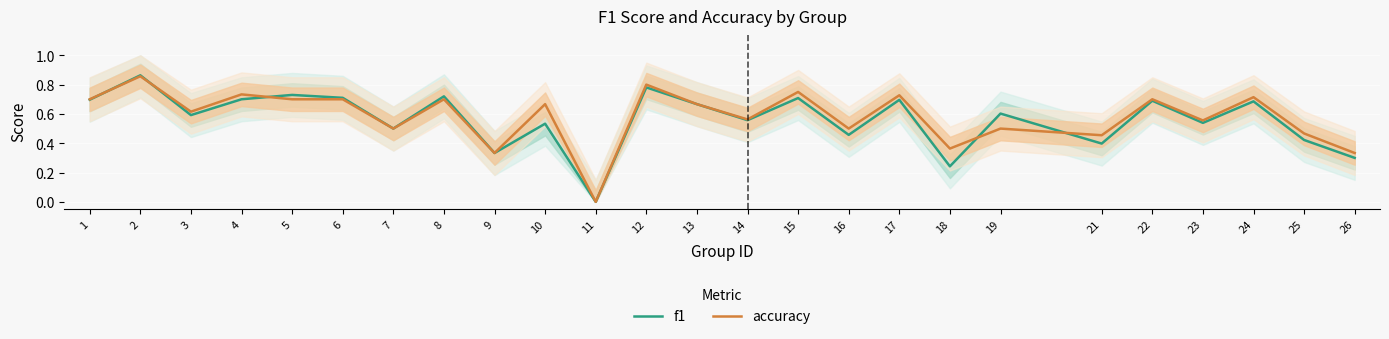

Reading left to right, extract all data points from this chart.

f1: 1=0.7	2=0.9	3=0.6	4=0.7	5=0.7	6=0.7	7=0.5	8=0.7	9=0.3	10=0.5	11=0.0	12=0.8	13=0.7	14=0.6	15=0.7	16=0.5	17=0.7	18=0.2	19=0.6	21=0.4	22=0.7	23=0.5	24=0.7	25=0.4	26=0.3
accuracy: 1=0.7	2=0.9	3=0.6	4=0.7	5=0.7	6=0.7	7=0.5	8=0.7	9=0.3	10=0.7	11=0.0	12=0.8	13=0.7	14=0.6	15=0.8	16=0.5	17=0.7	18=0.4	19=0.5	21=0.5	22=0.7	23=0.6	24=0.7	25=0.5	26=0.3